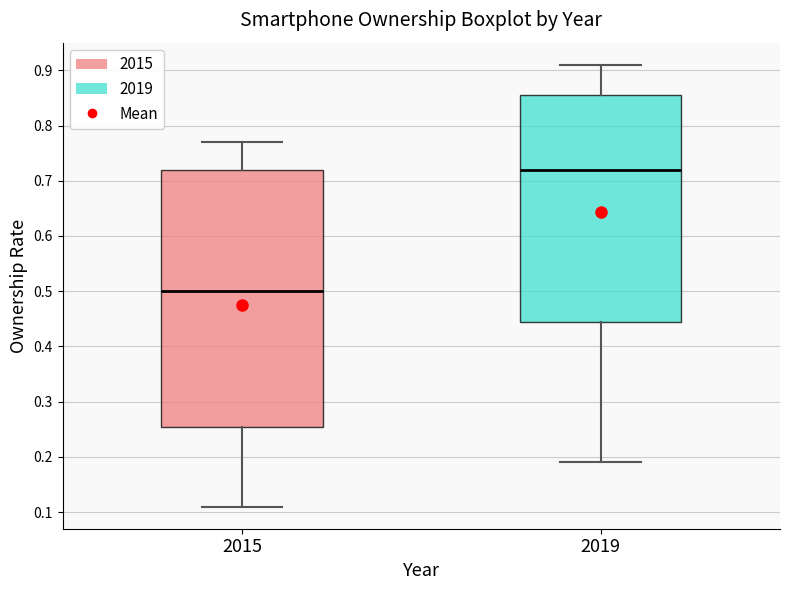

Which box is the tallest, from its lower edge to its upper edge?

2015